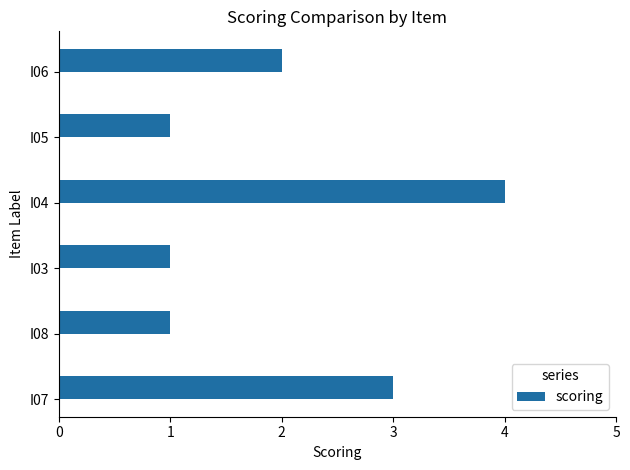

What is the greatest value displayed?

4